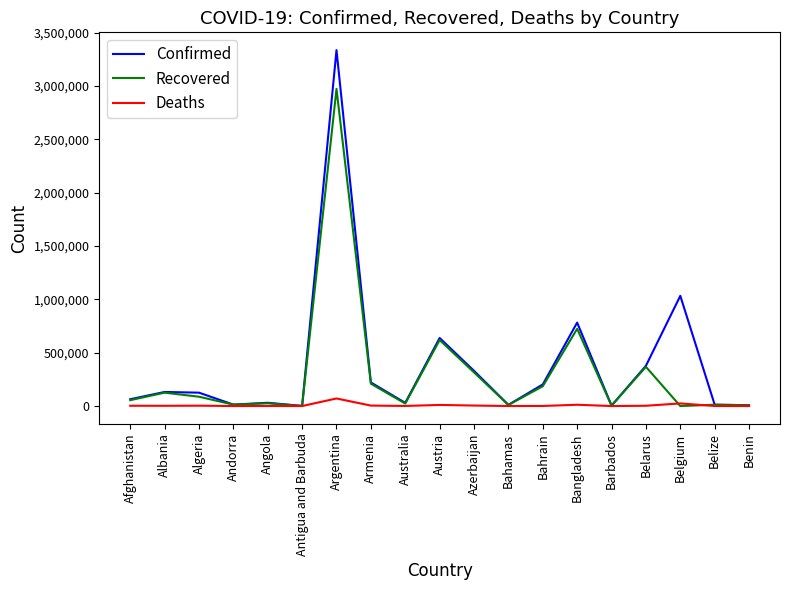

Between Andorra and Azerbaijan, which series saw the biggest shift?

Confirmed